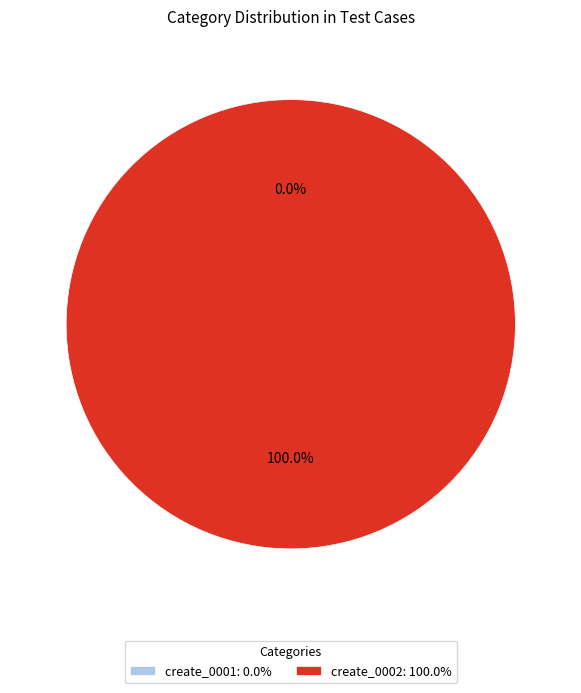

Which slice is the largest?

create_0002